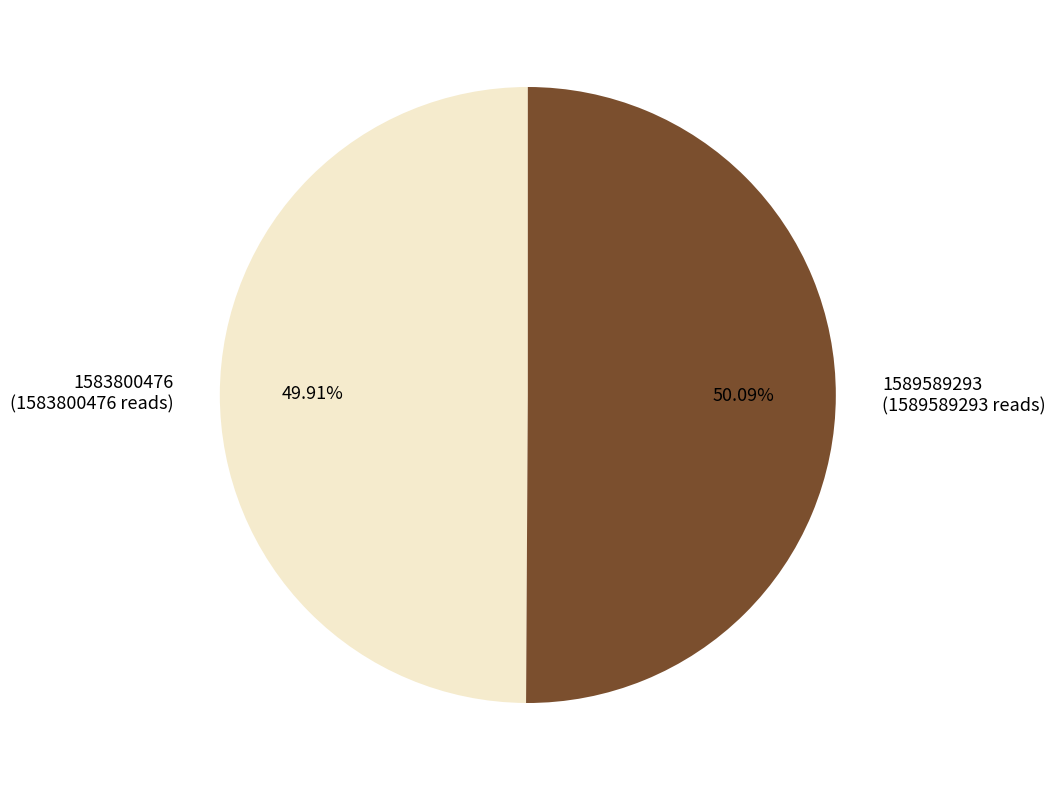

The 1583800476 slice represents 44% of the pie. True or false?

False